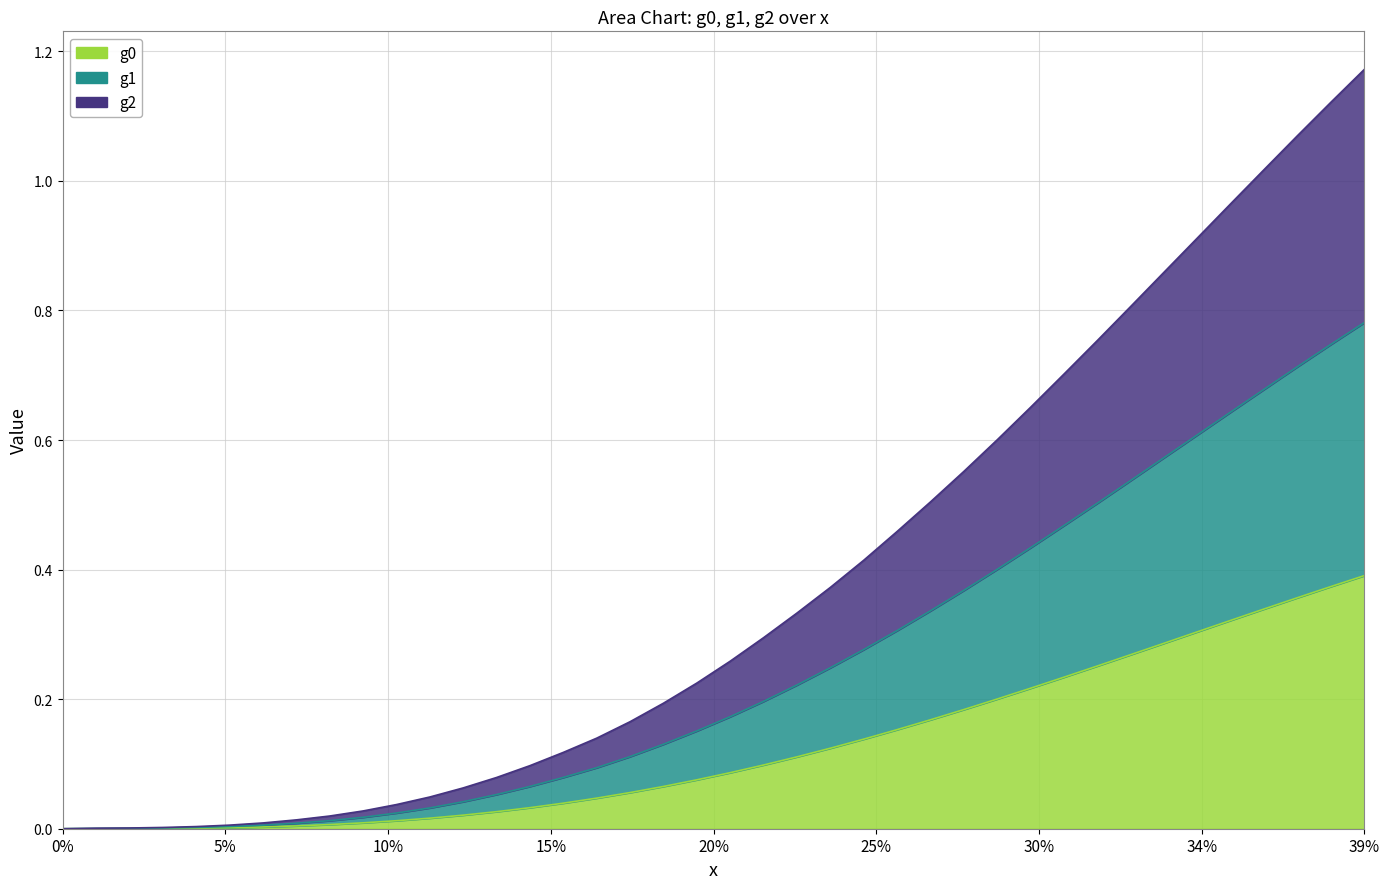

Which series has the largest total across all categories?

g2